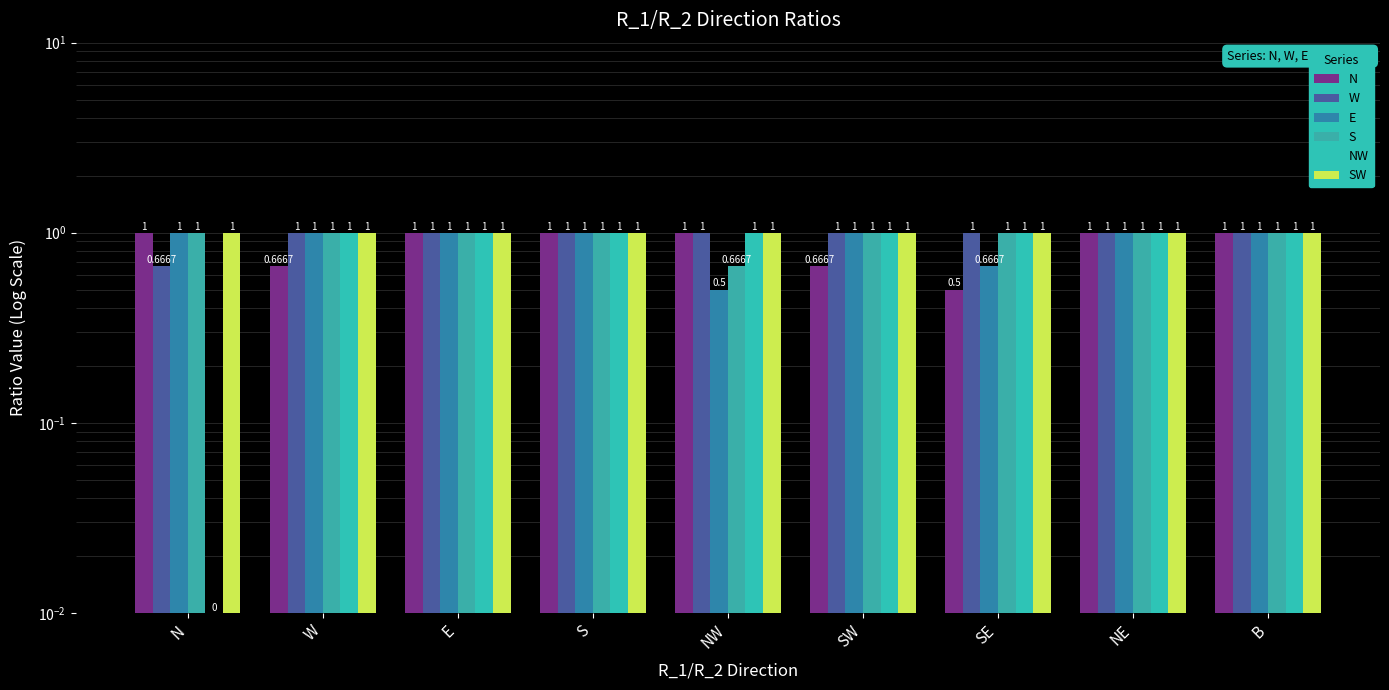

Reading left to right, extract all data points from this chart.

N: 1.0	0.7	1.0	1.0	1.0	0.7	0.5	1.0	1.0
W: 0.7	1.0	1.0	1.0	1.0	1.0	1.0	1.0	1.0
E: 1.0	1.0	1.0	1.0	0.5	1.0	0.7	1.0	1.0
S: 1.0	1.0	1.0	1.0	0.7	1.0	1.0	1.0	1.0
NW: 0.0	1.0	1.0	1.0	1.0	1.0	1.0	1.0	1.0
SW: 1.0	1.0	1.0	1.0	1.0	1.0	1.0	1.0	1.0